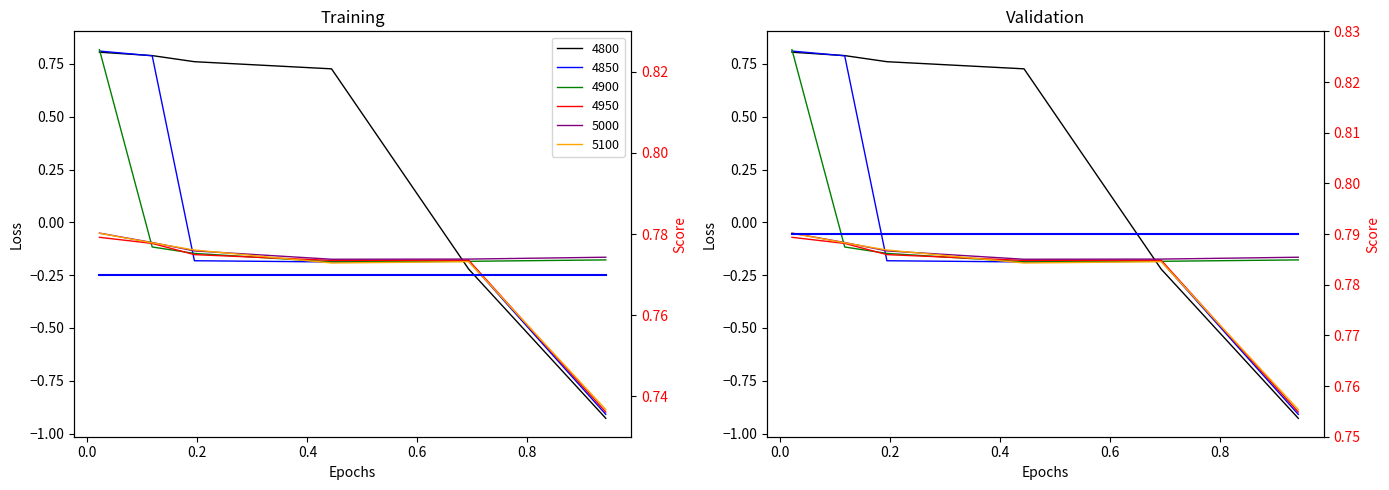

What are all the series names shown in the legend?

4800, 4850, 4900, 4950, 5000, 5100